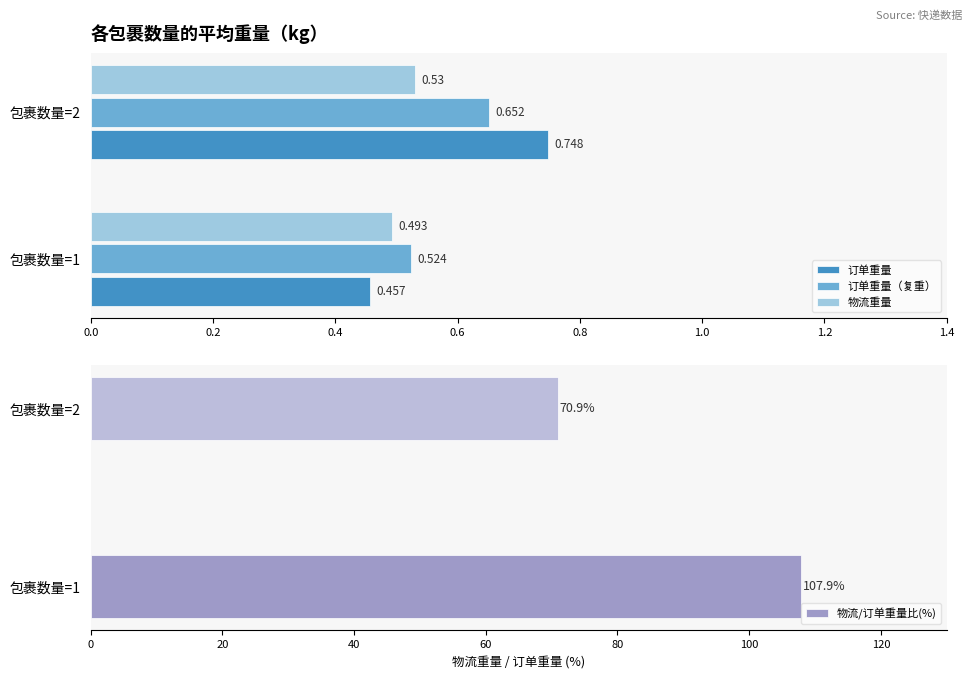

Is the value of 物流重量 at 包裹数量=1 greater than the value of 订单重量（复重） at 包裹数量=2?

No